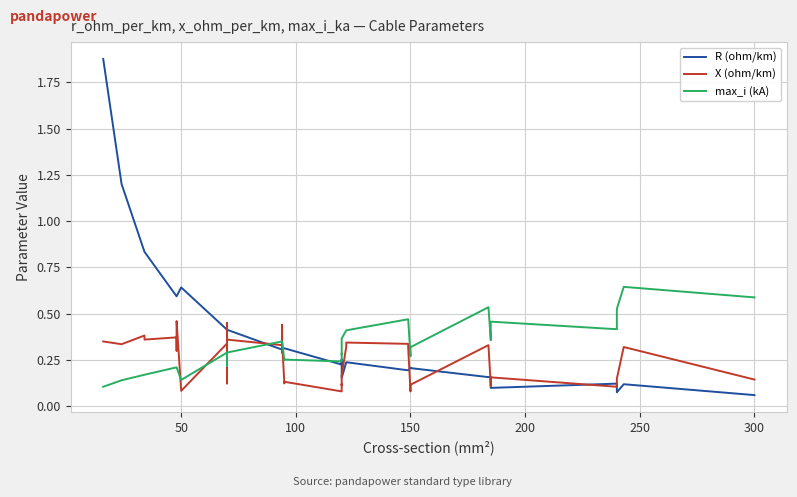

What is the spread (max minus min) of values at 200?

0.4